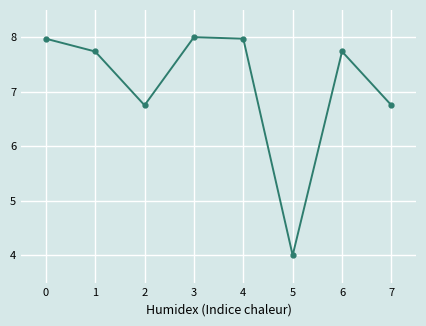

What is the maximum value shown in the chart?

8.0